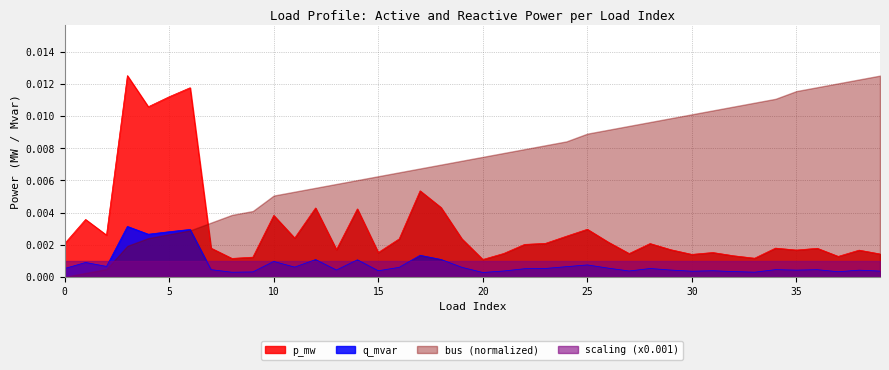

True or false: q_mvar and p_mw cross at least once.

False